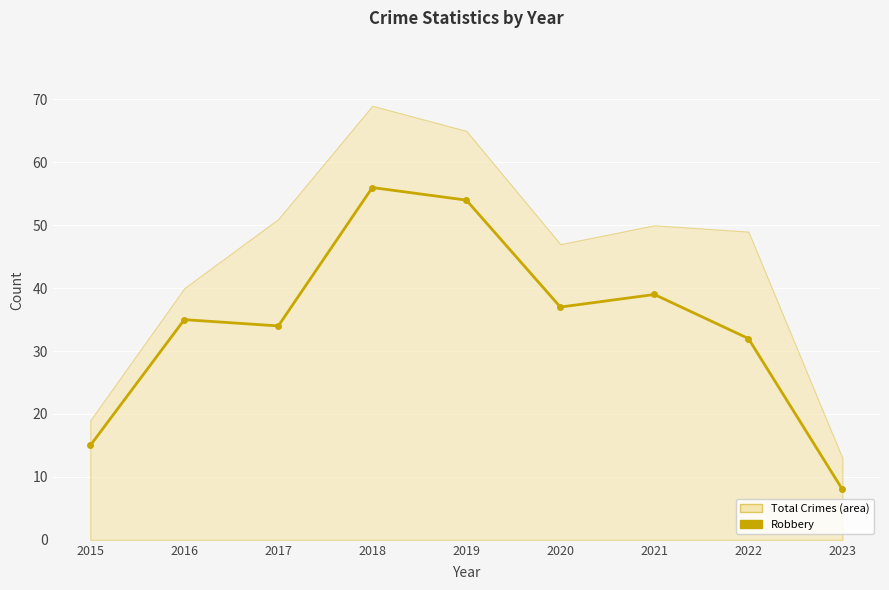

What is the change in value from 2019 to 2022?

-22